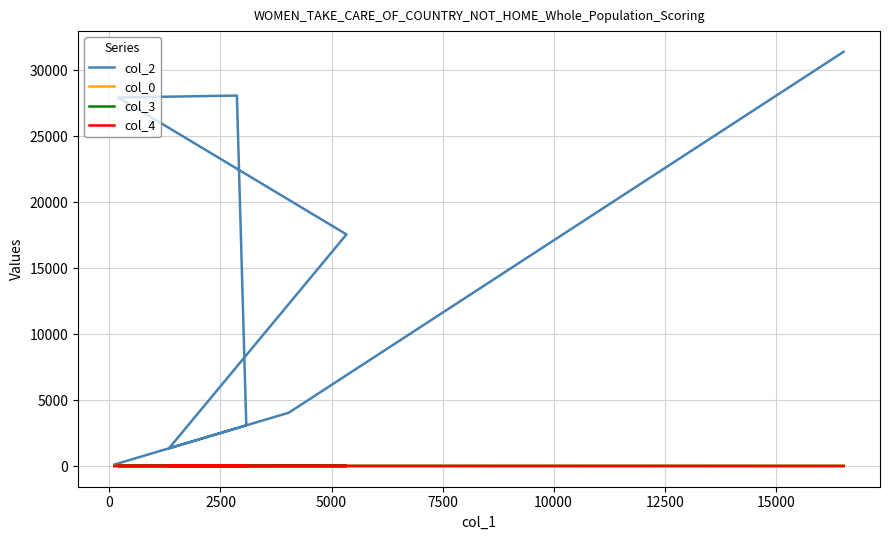

What is the greatest value displayed?

31380.0